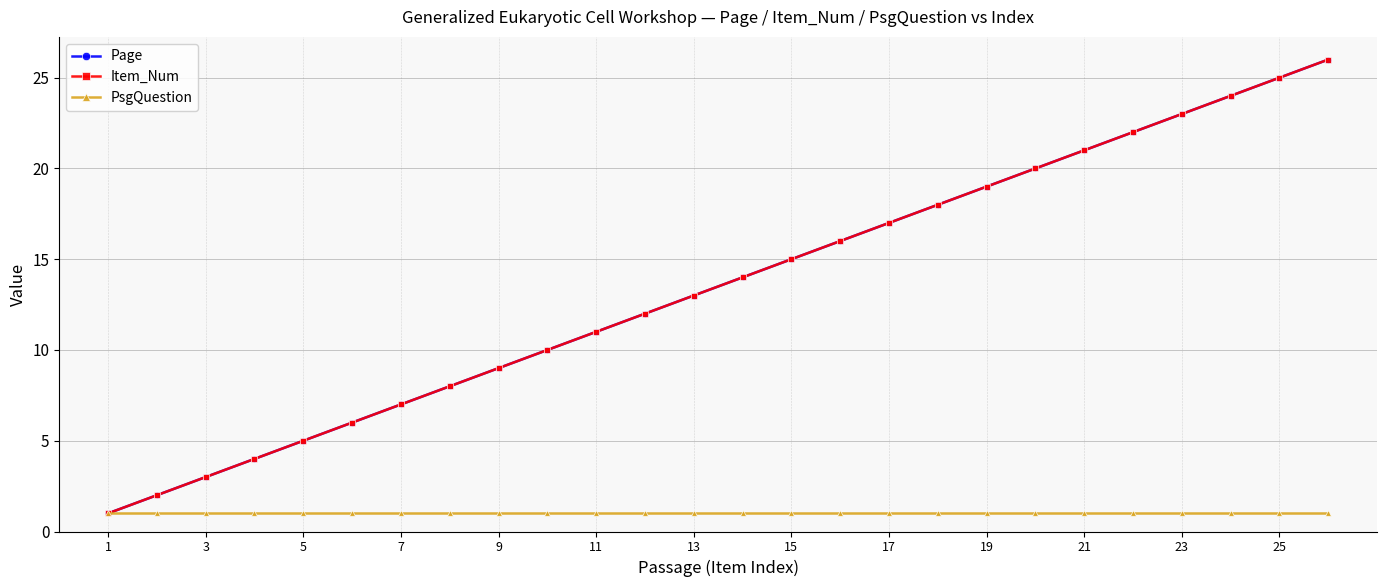

At how many categories does at least one series exceed 23?

3